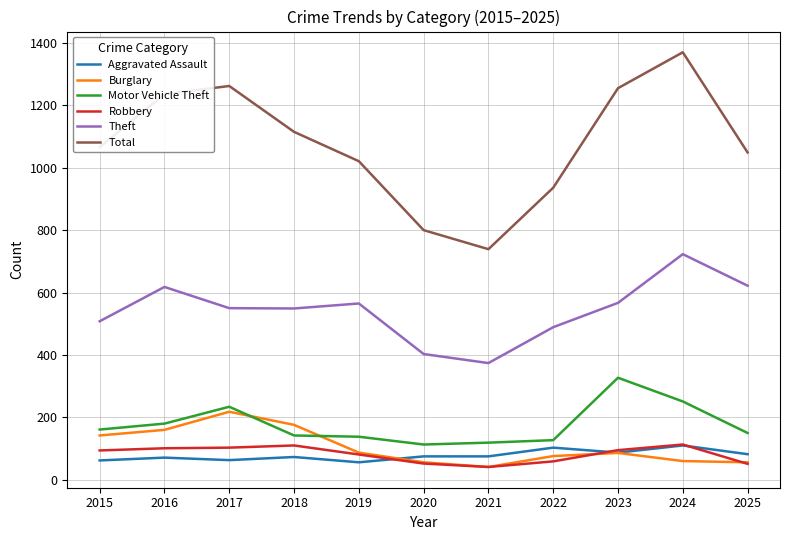

Which series has the largest range (max minus min)?

Total